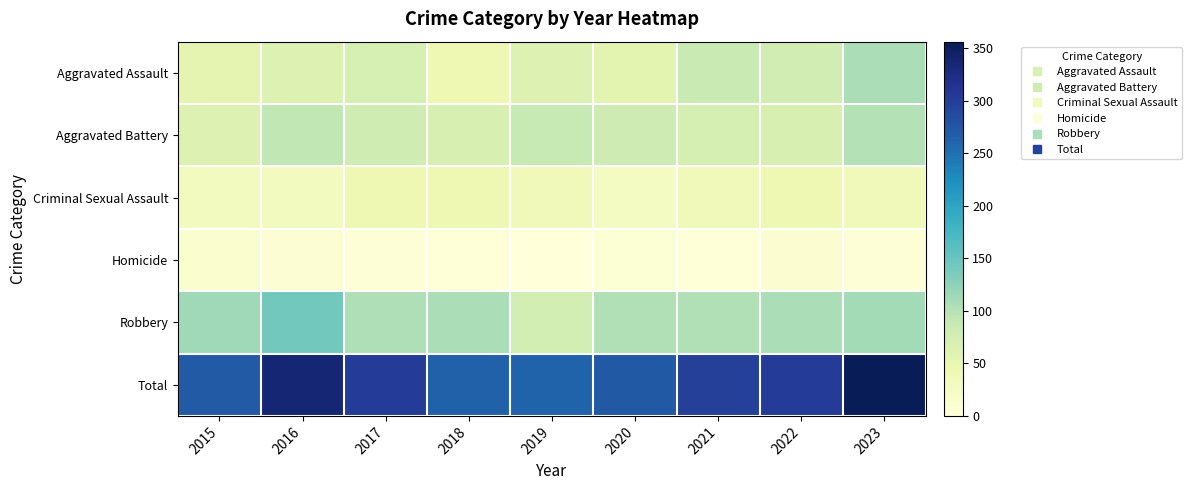

List the series in order of their peak value, lowest first.

Homicide, Criminal Sexual Assault, Aggravated Battery, Aggravated Assault, Robbery, Total